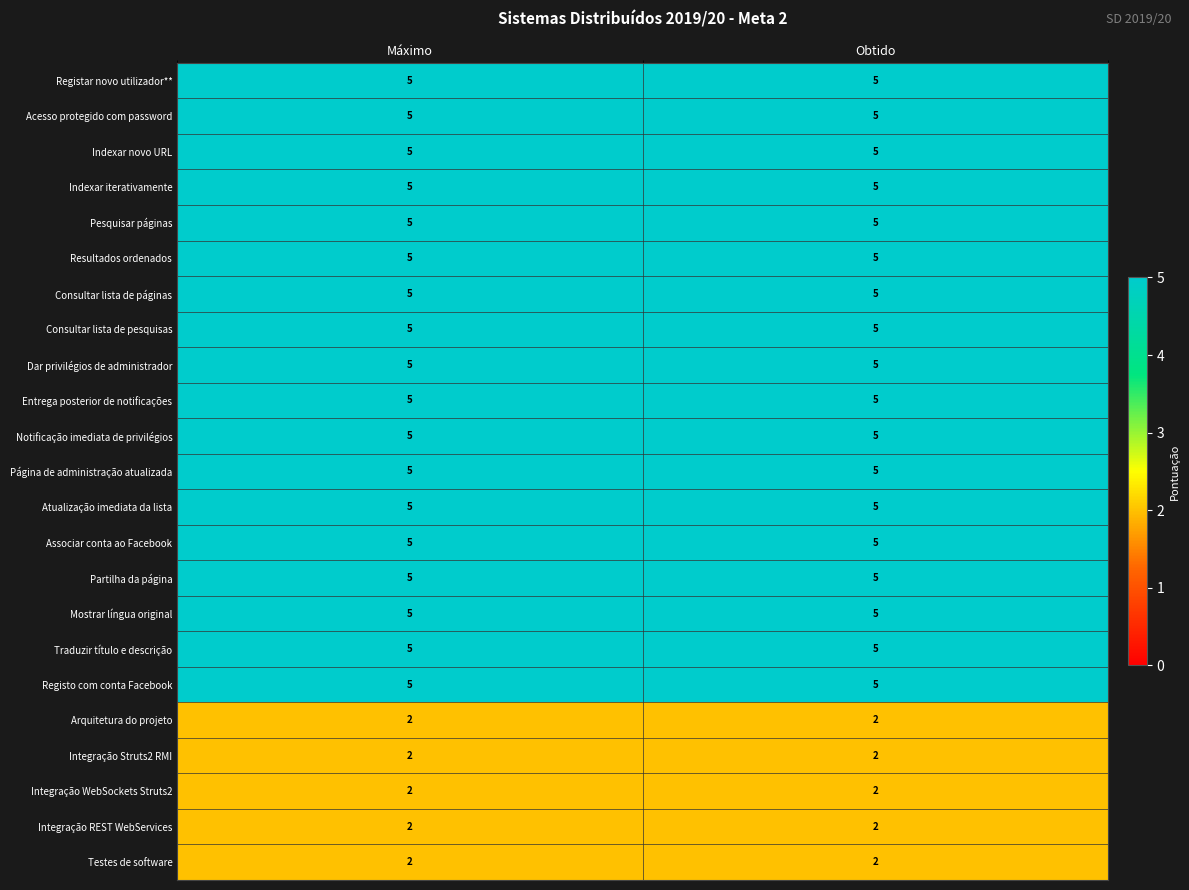

What is the sum of the Traduzir título e descrição values at Máximo and Obtido?

10